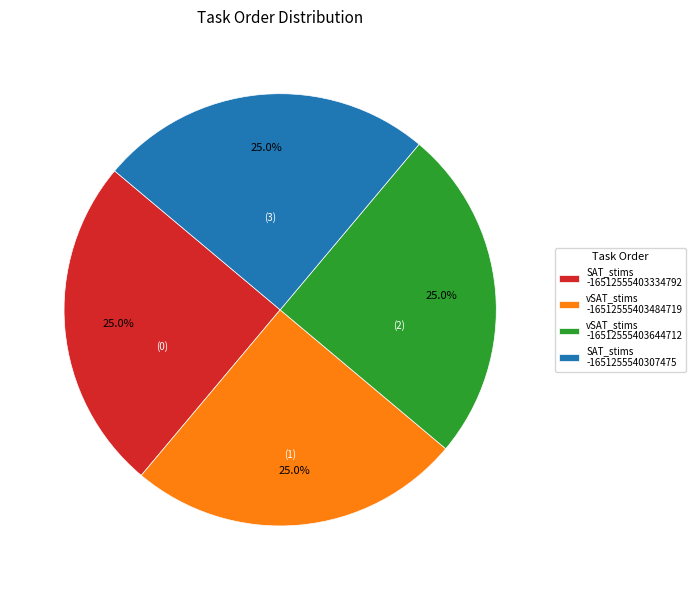

What is the total percentage of SAT_stims -16512555403334792 and vSAT_stims -16512555403644712?

50.0%